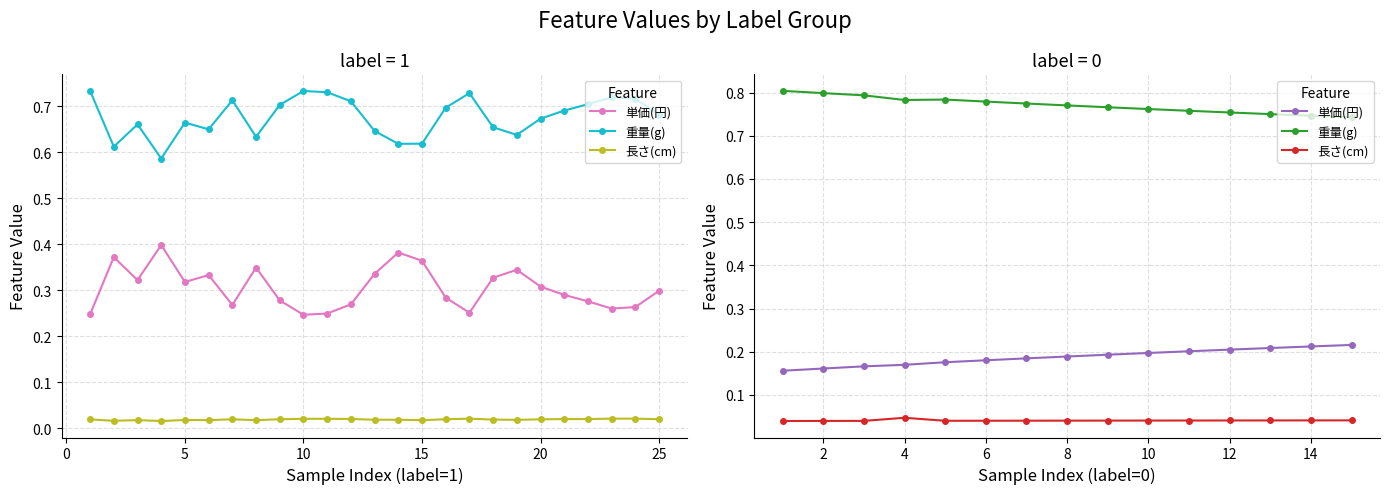

Which series changed the most between 25 and 14?

重量(g)